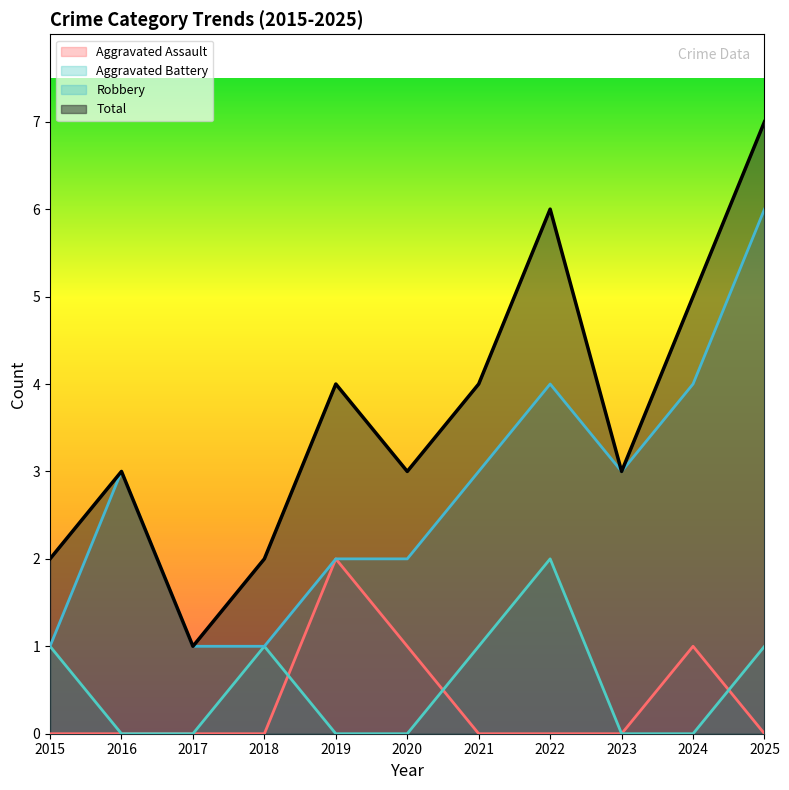

At which category is the sum across all series the highest?

2025